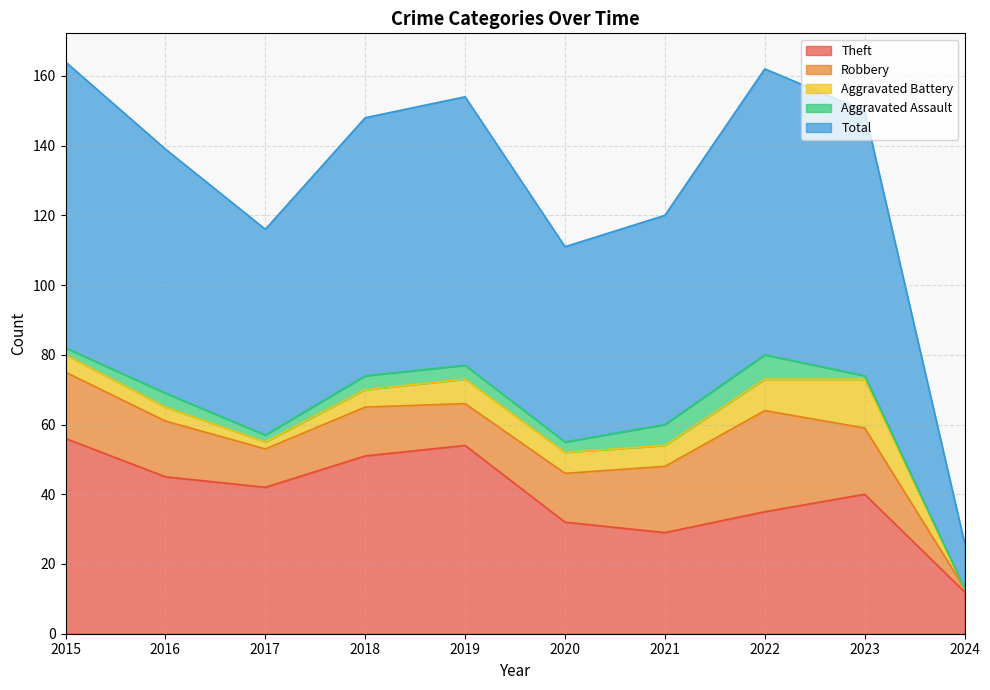

At 2023, list the series in order from largest to smallest.

Total, Theft, Robbery, Aggravated Battery, Aggravated Assault